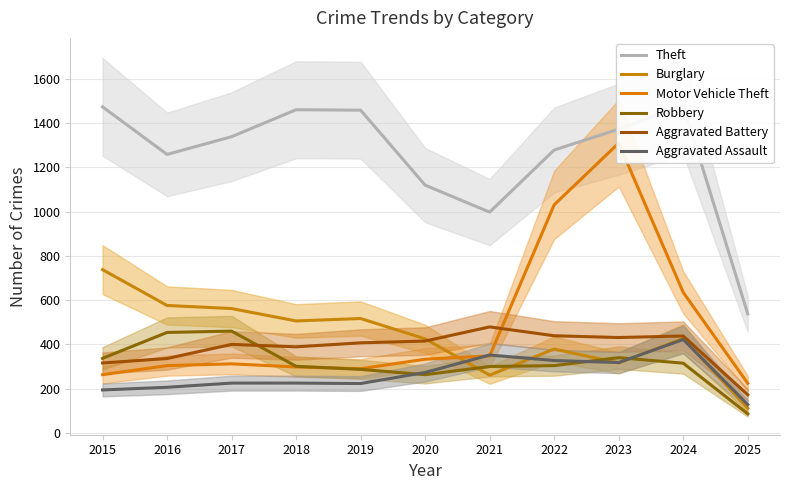

List the labels in order of Burglary value, largest first.

2015, 2016, 2017, 2019, 2018, 2024, 2020, 2022, 2023, 2021, 2025